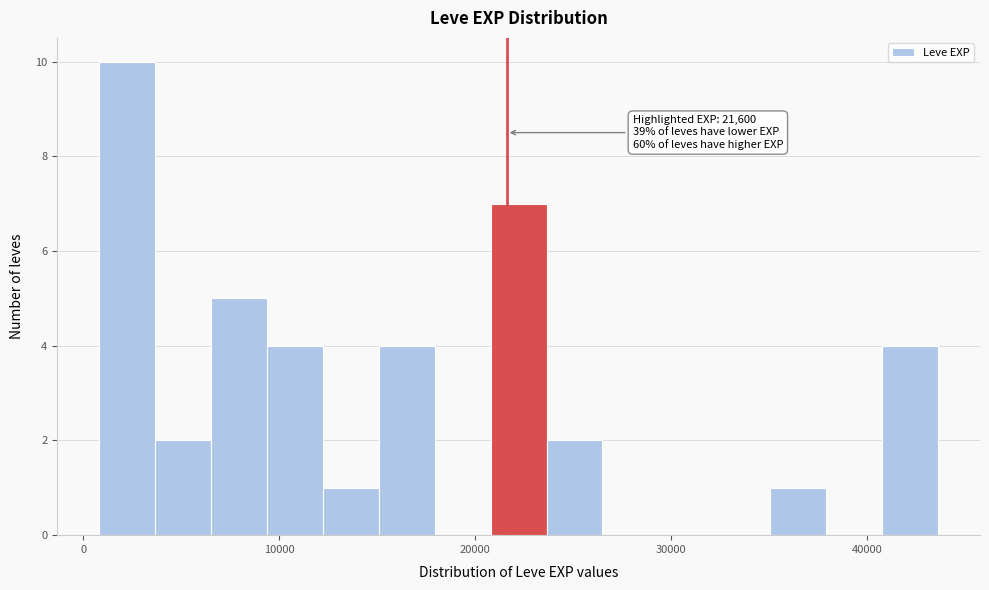

Around what value on the x-axis is the tallest bar? Give the approximate position of its centre, as read against the axis.

2000